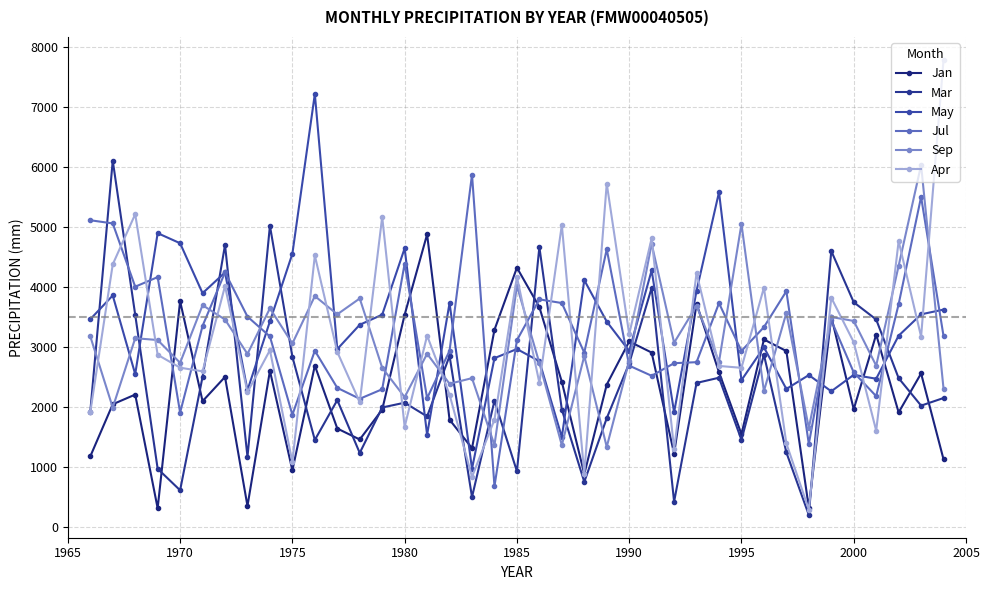

How many values in the Sep series are below 3055?

19